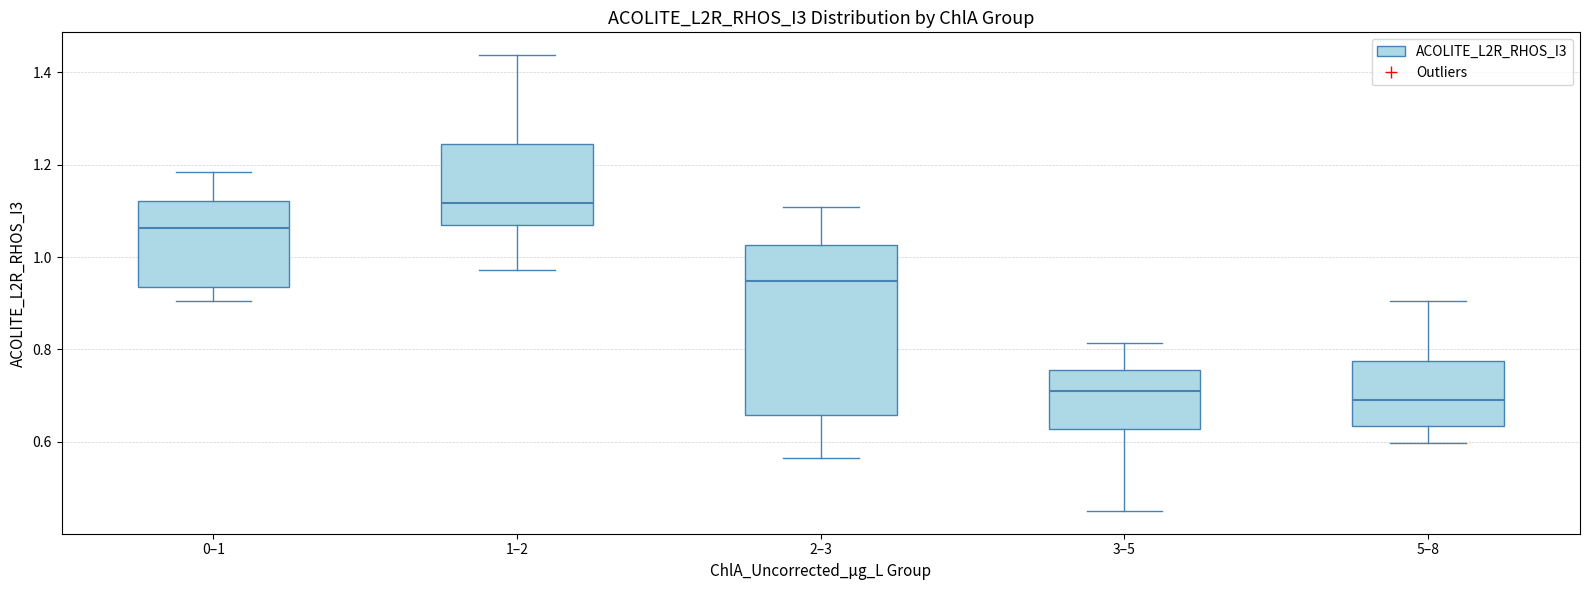

Reading left to right, read every box against the y-axis: the position of its median line, the range the box covers, and the ends of its whiskers. The values are not printed on the chart, so give them approximately, as read against the axis.

0–1: median 1.06, box 0.94 to 1.12, whiskers 0.90 to 1.18
1–2: median 1.12, box 1.06 to 1.24, whiskers 0.98 to 1.44
2–3: median 0.94, box 0.66 to 1.02, whiskers 0.56 to 1.10
3–5: median 0.72, box 0.62 to 0.76, whiskers 0.46 to 0.82
5–8: median 0.70, box 0.64 to 0.78, whiskers 0.60 to 0.90